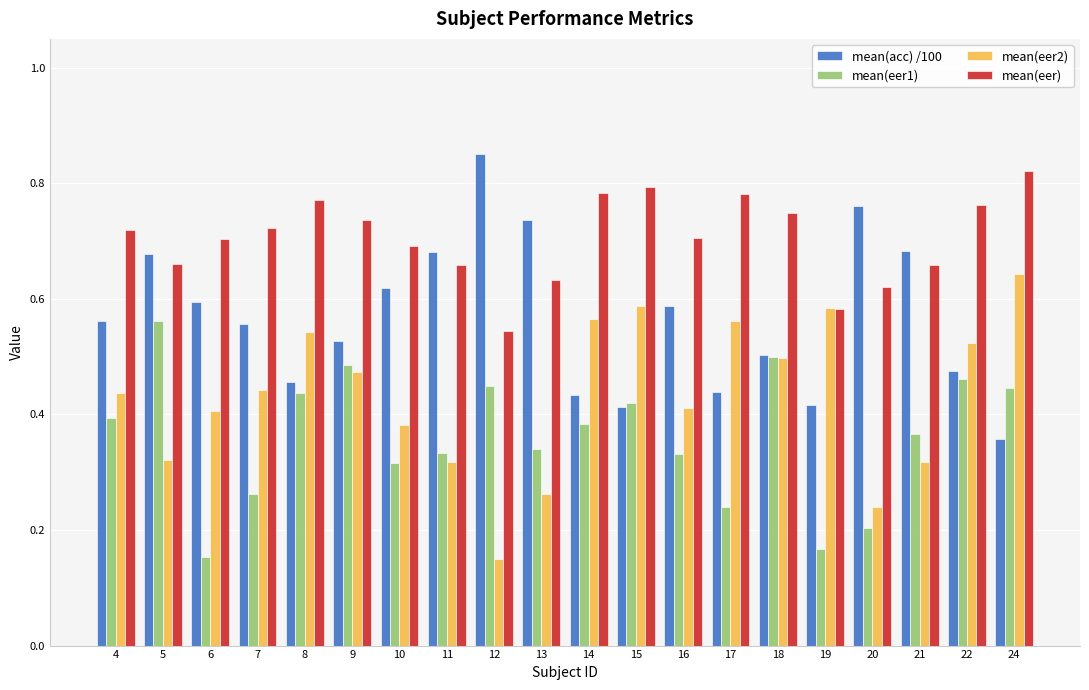

Which category has the highest value in the mean(acc) /100 series?

12